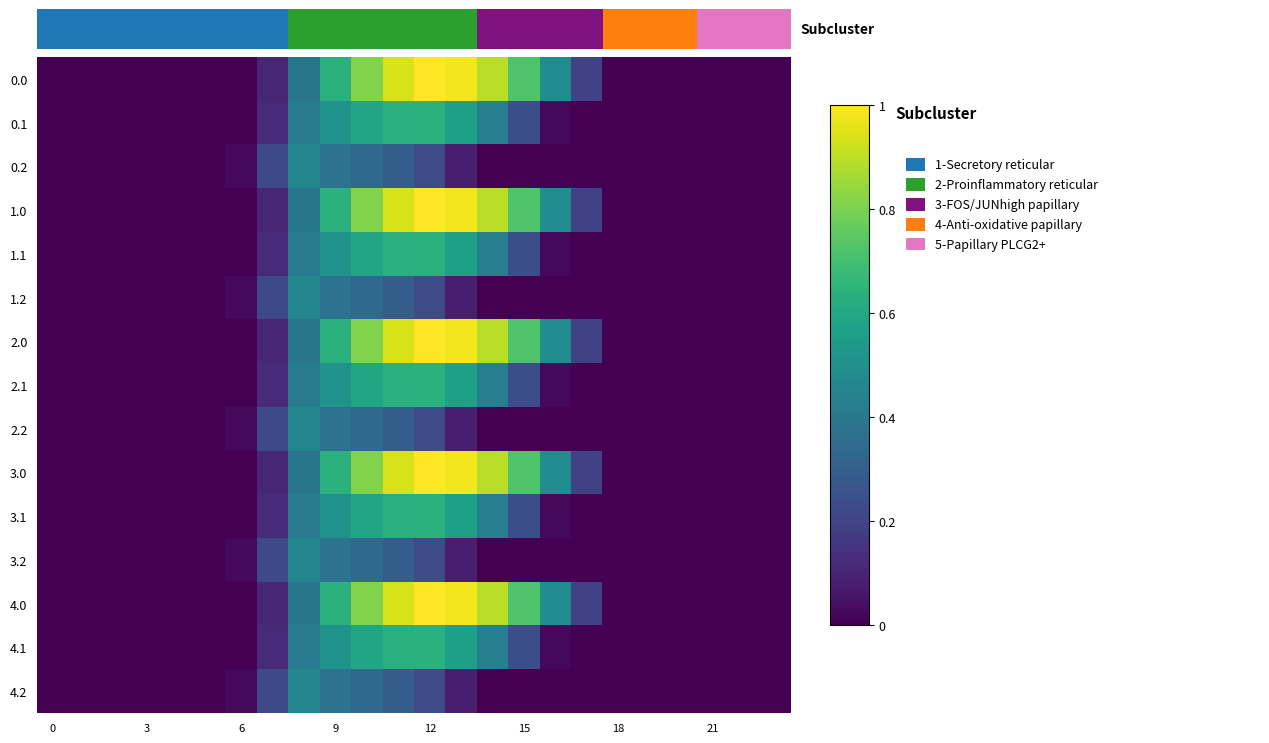

Which has a higher value, 17 or 23?

17